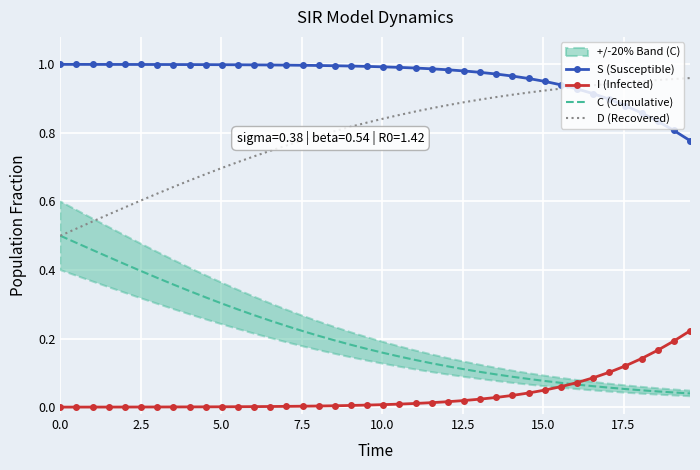

What are all the series names shown in the legend?

S (Susceptible), I (Infected), C (Cumulative), D (Recovered)